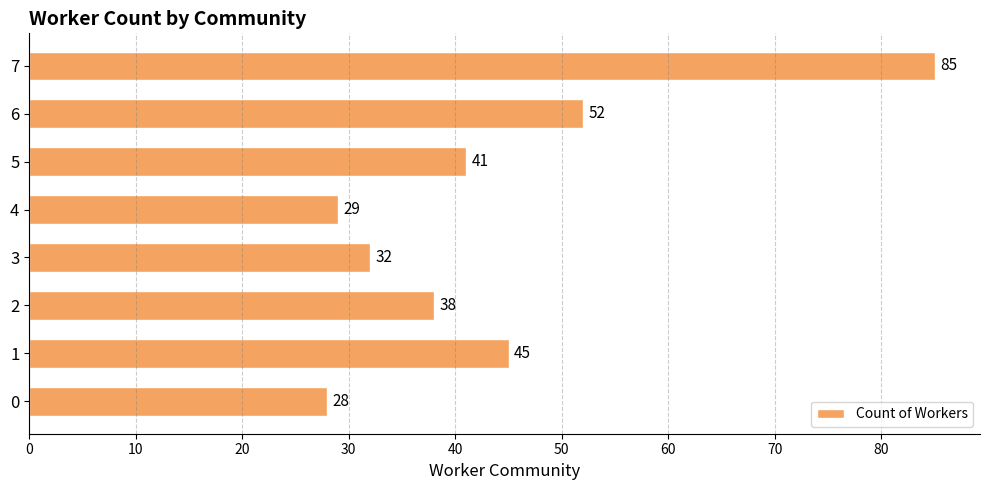

What is the average value?

44